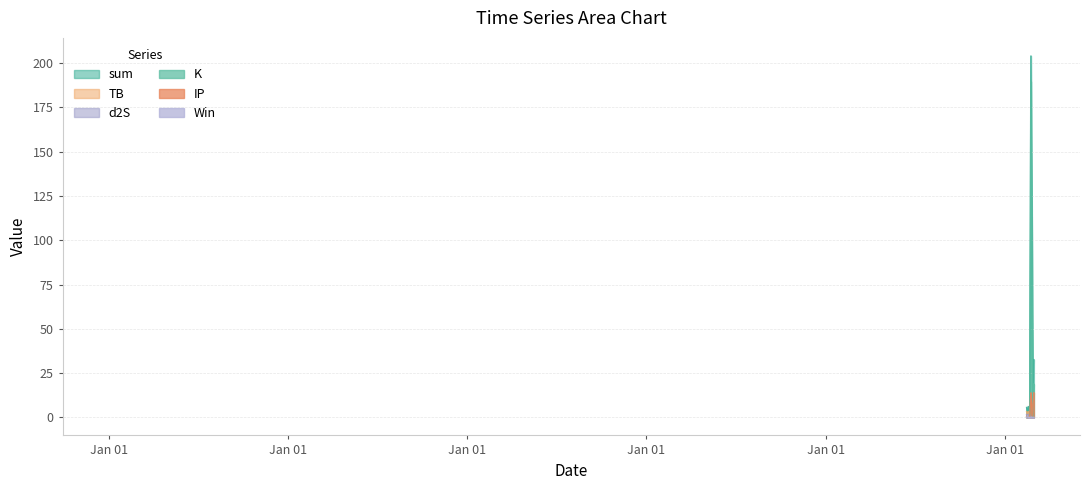

Rank the categories by IP value from highest to lowest.

2021-06-13, 2021-08-11, 2021-03-18, 2021-04-10, 2021-04-20, 2021-05-21, 2021-07-24